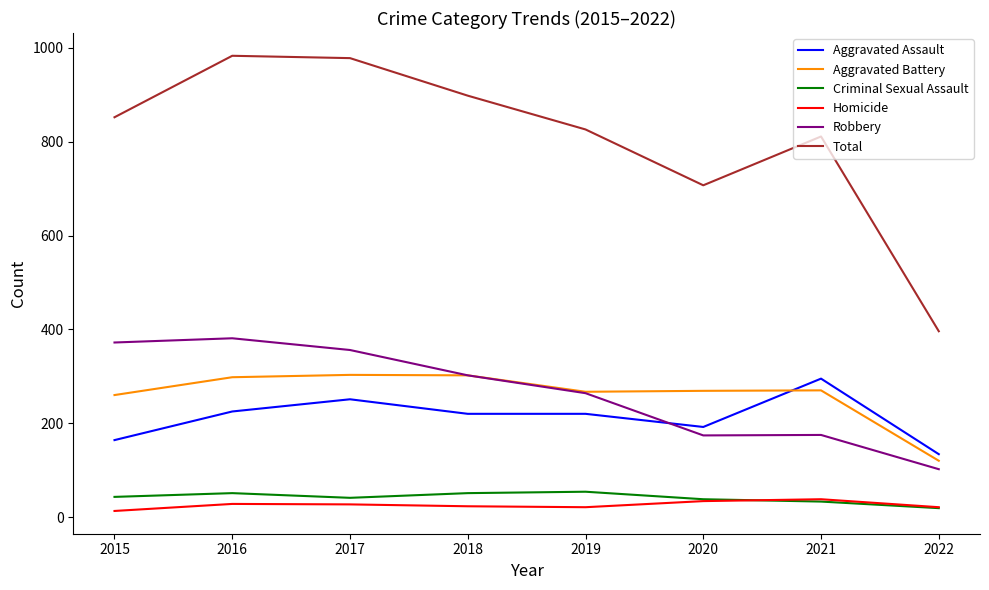

What is the total value across all series at 2020?

1414